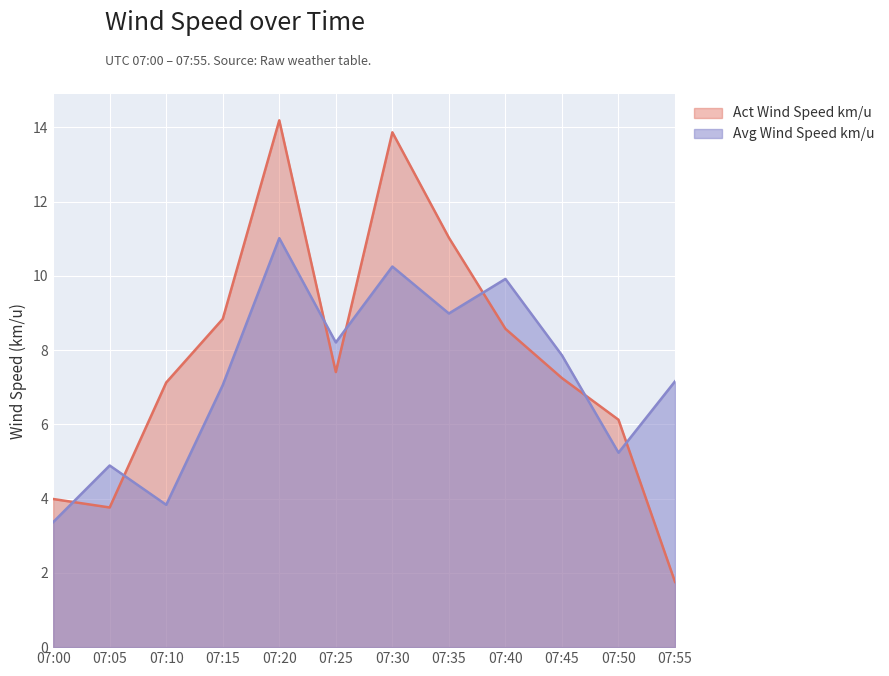

Which category has the lowest value in the Act Wind Speed km/u series?

07:55